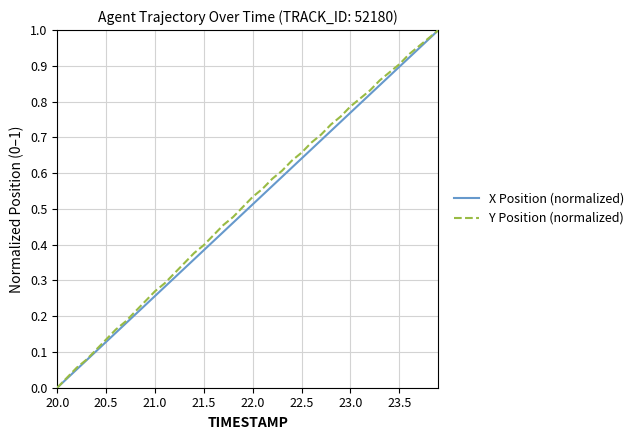

How many categories are shown in the chart?

40